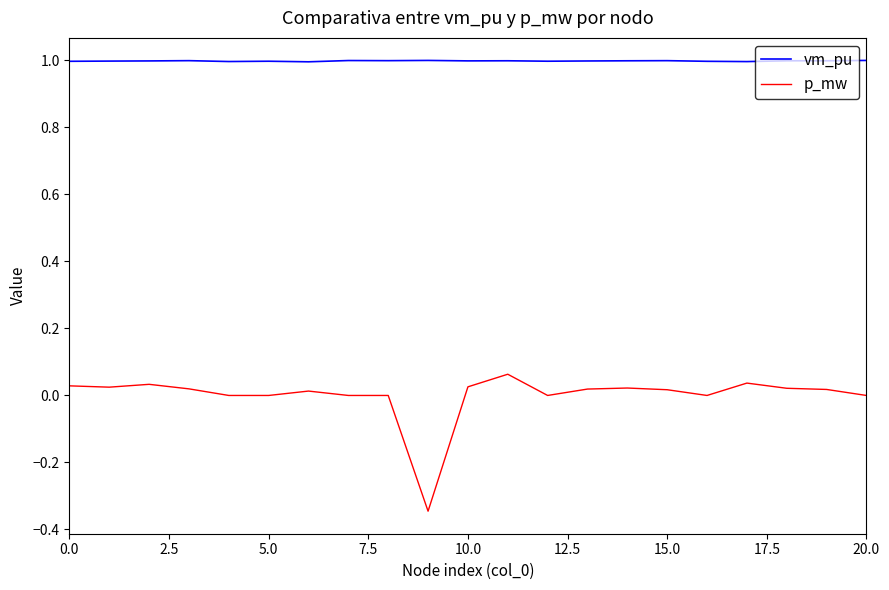

Rank the series by their average value, from highest to lowest.

vm_pu, p_mw